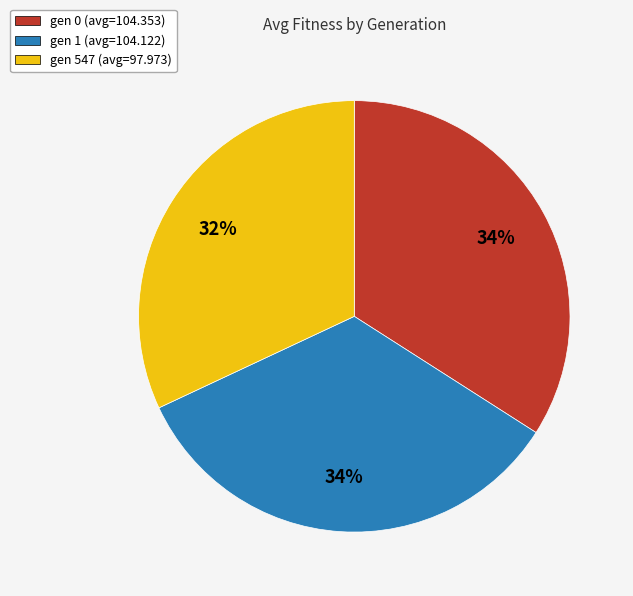

What is the smallest slice in the pie chart?

gen 547